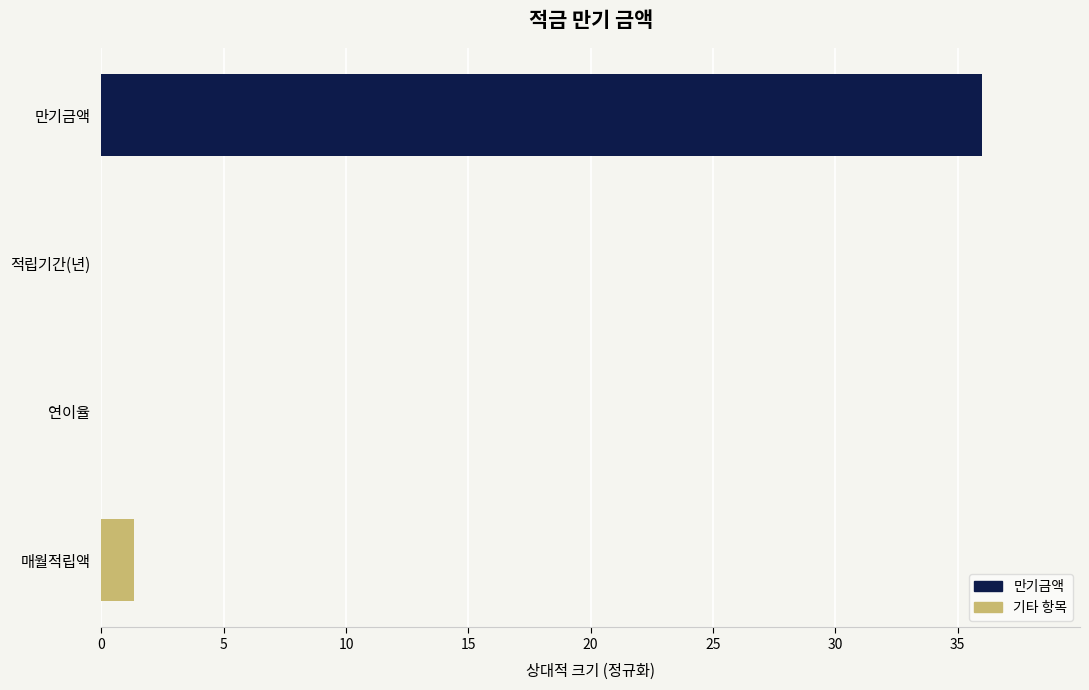

What is the difference between the values at 적립기간(년) and 만기금액?

36.0